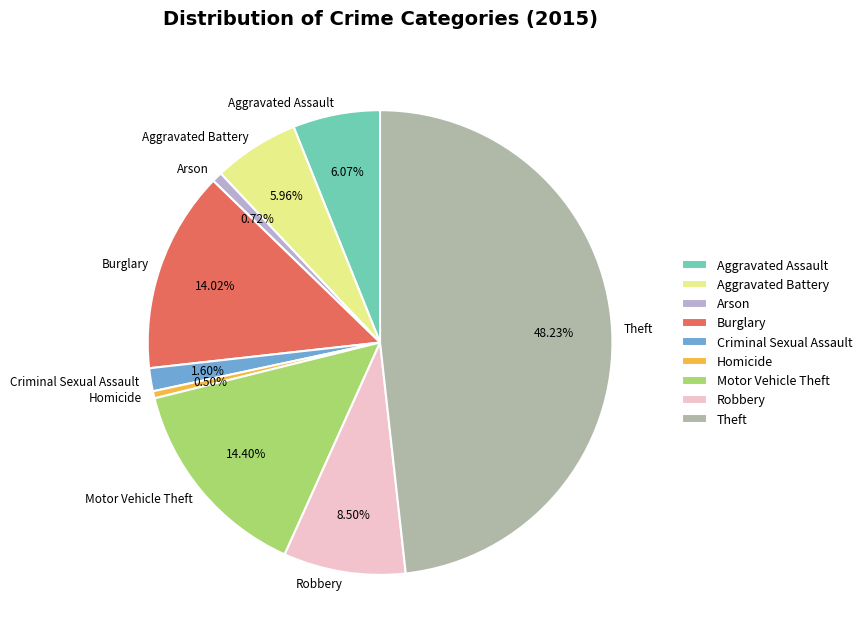

Which category has the biggest portion of the pie?

Theft